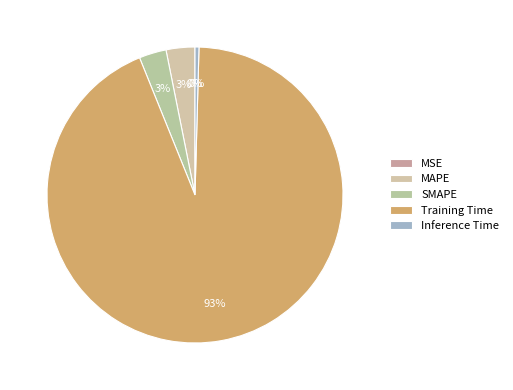

To the nearest percent, what is the difference between the largest and smallest slice percentages?

93%